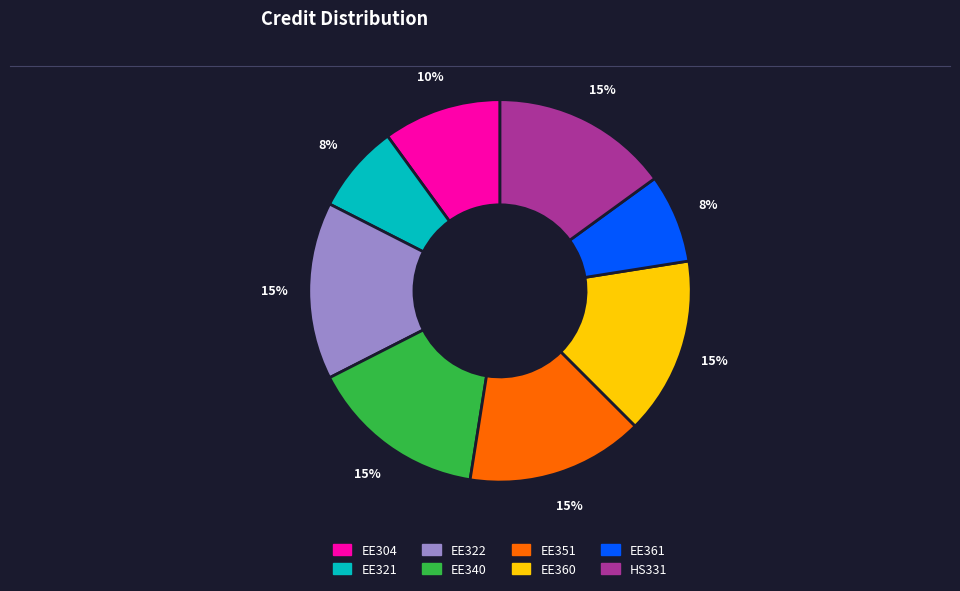

What percentage is the EE322 slice, to the nearest percent?

15%